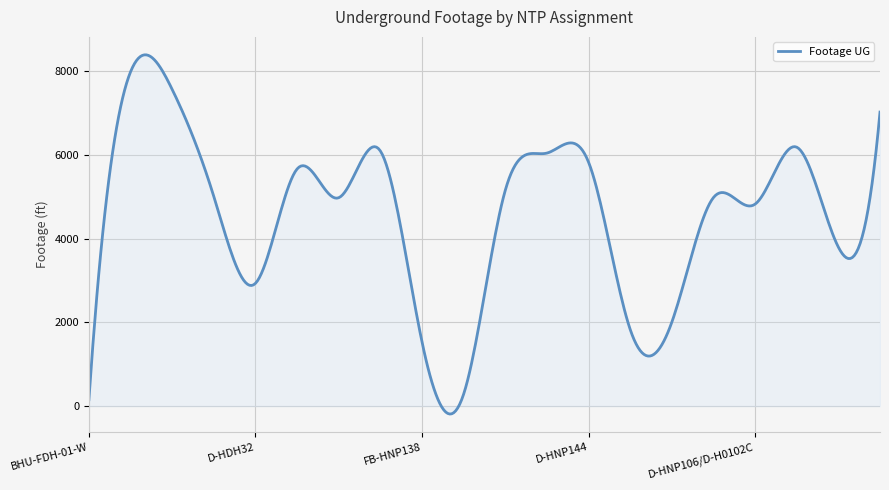

What is the average value?

4552.7